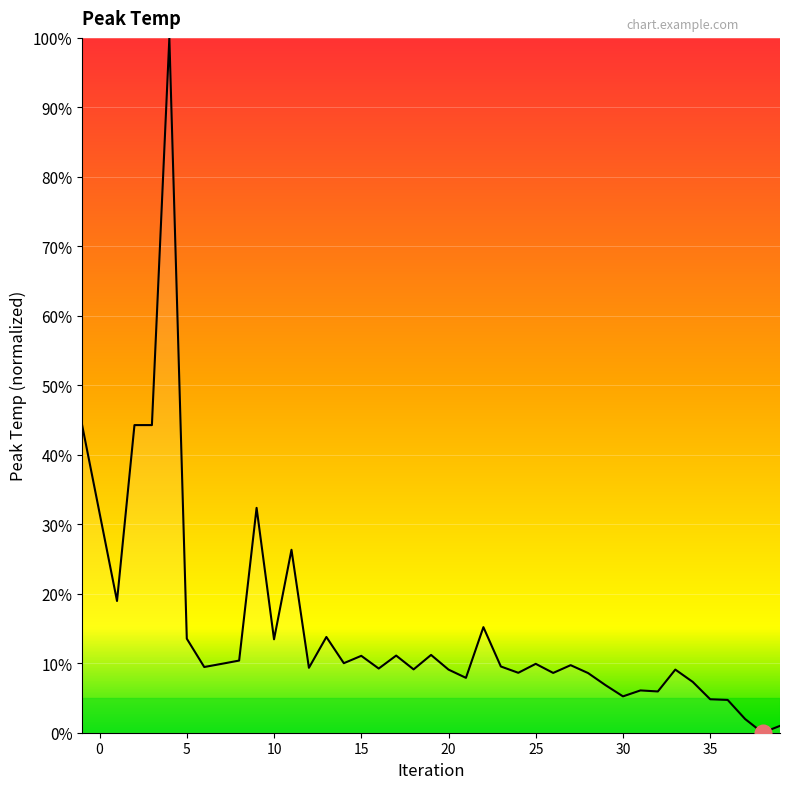

What is the greatest value displayed?

100.0